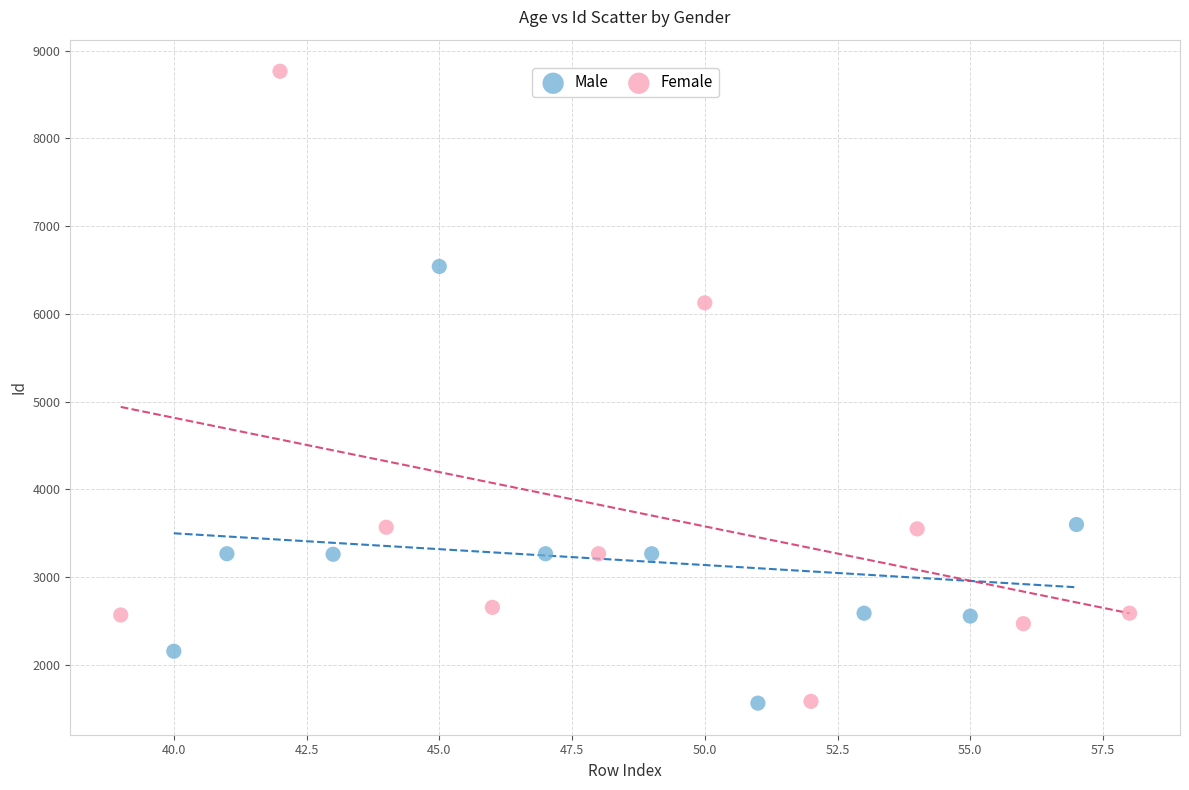

Which series contains the highest Y value?

Female